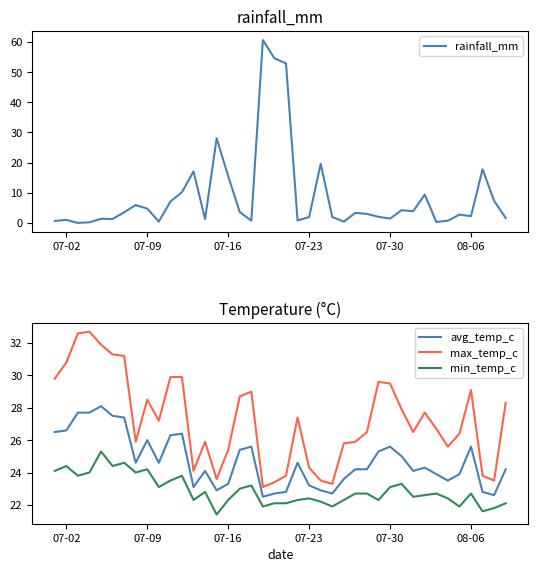

What is the minimum value for avg_temp_c?

22.5